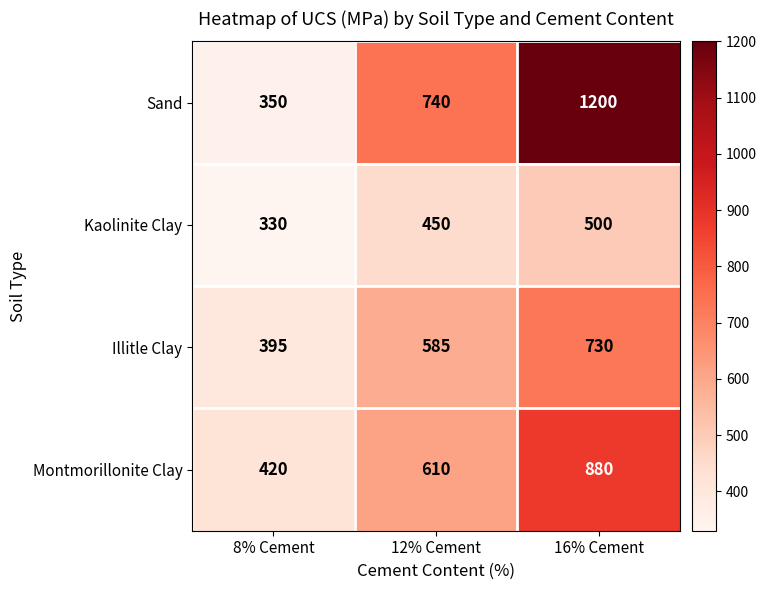

At how many categories does at least one series exceed 882?

1